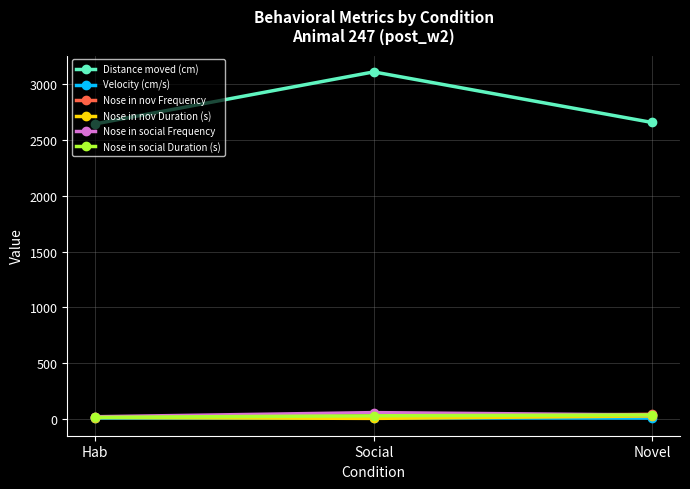

How many data points in Nose in social Frequency are less than 37?

1